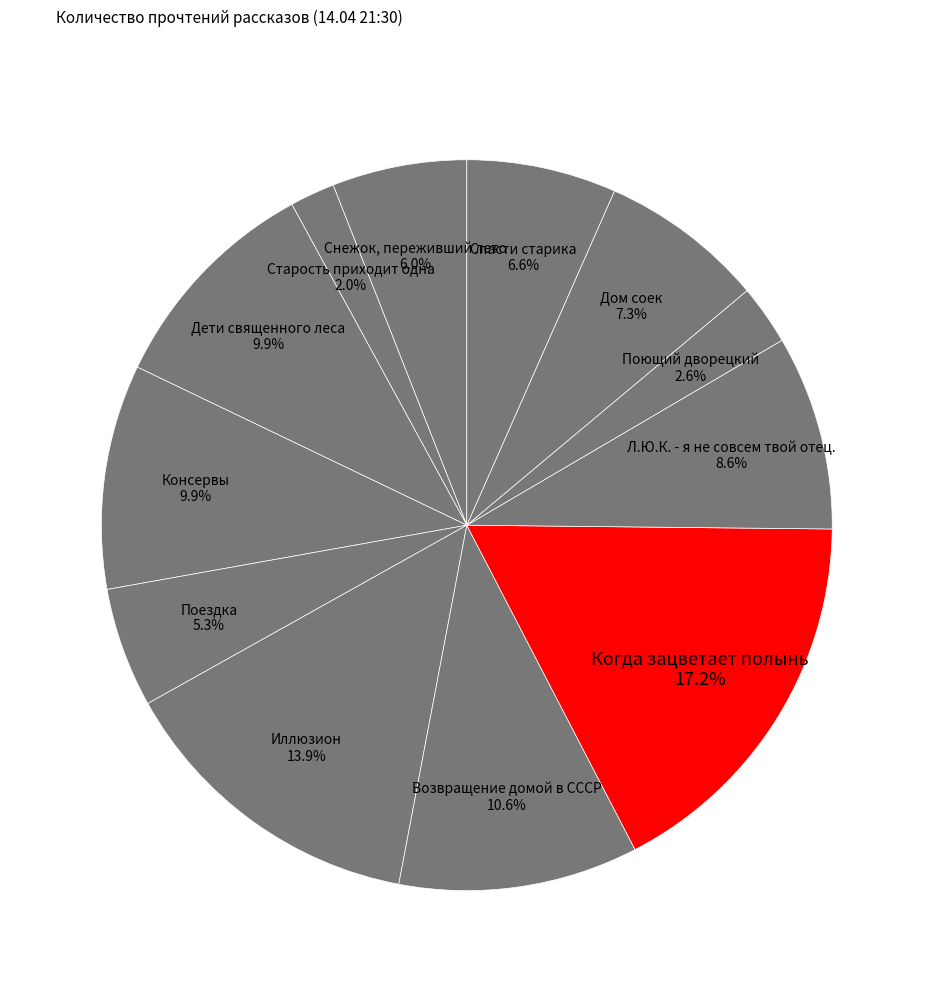

The Старость приходит одна slice represents 8% of the pie. True or false?

False